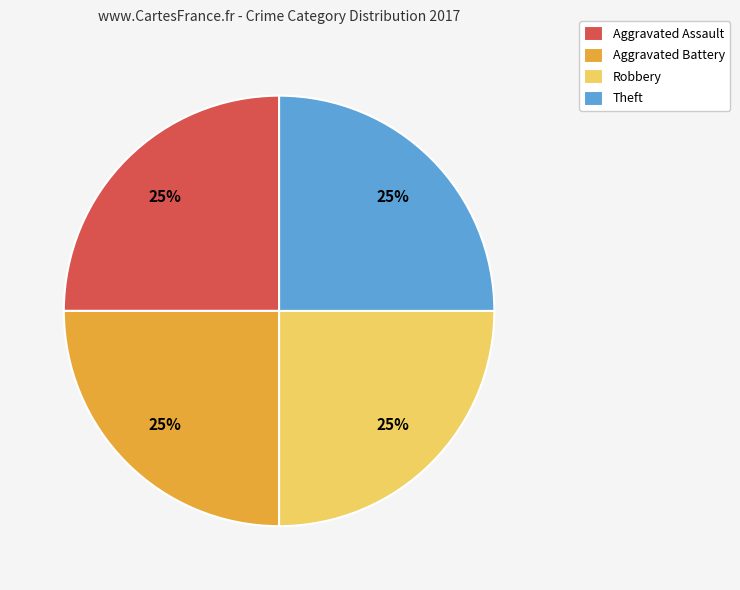

Does any single category account for the majority?

No